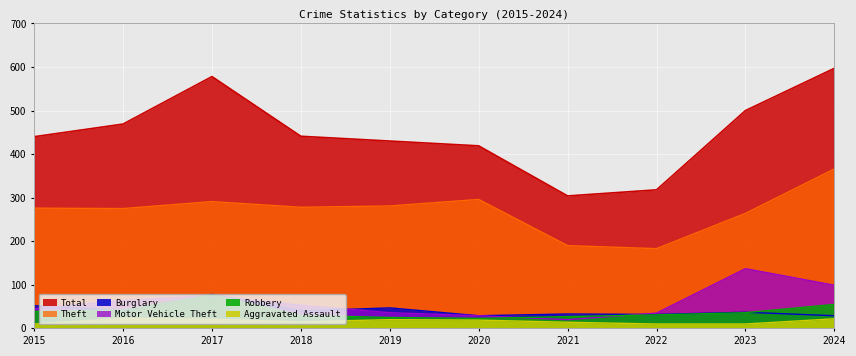

The Motor Vehicle Theft series shows 25 at 2016. True or false?

False